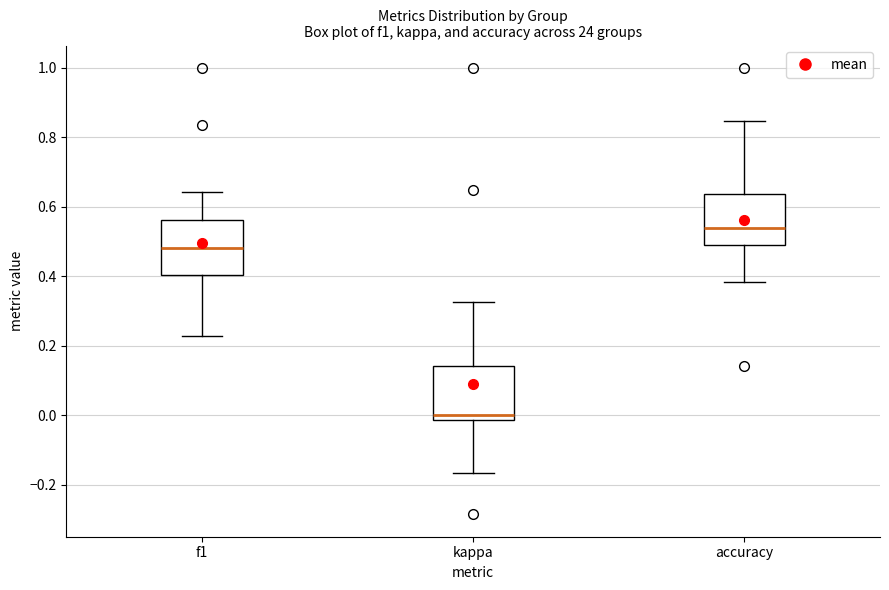

Where does the median line of the box for accuracy sit on the y-axis? The values are not printed on the chart, so give them approximately, as read against the axis.

0.54